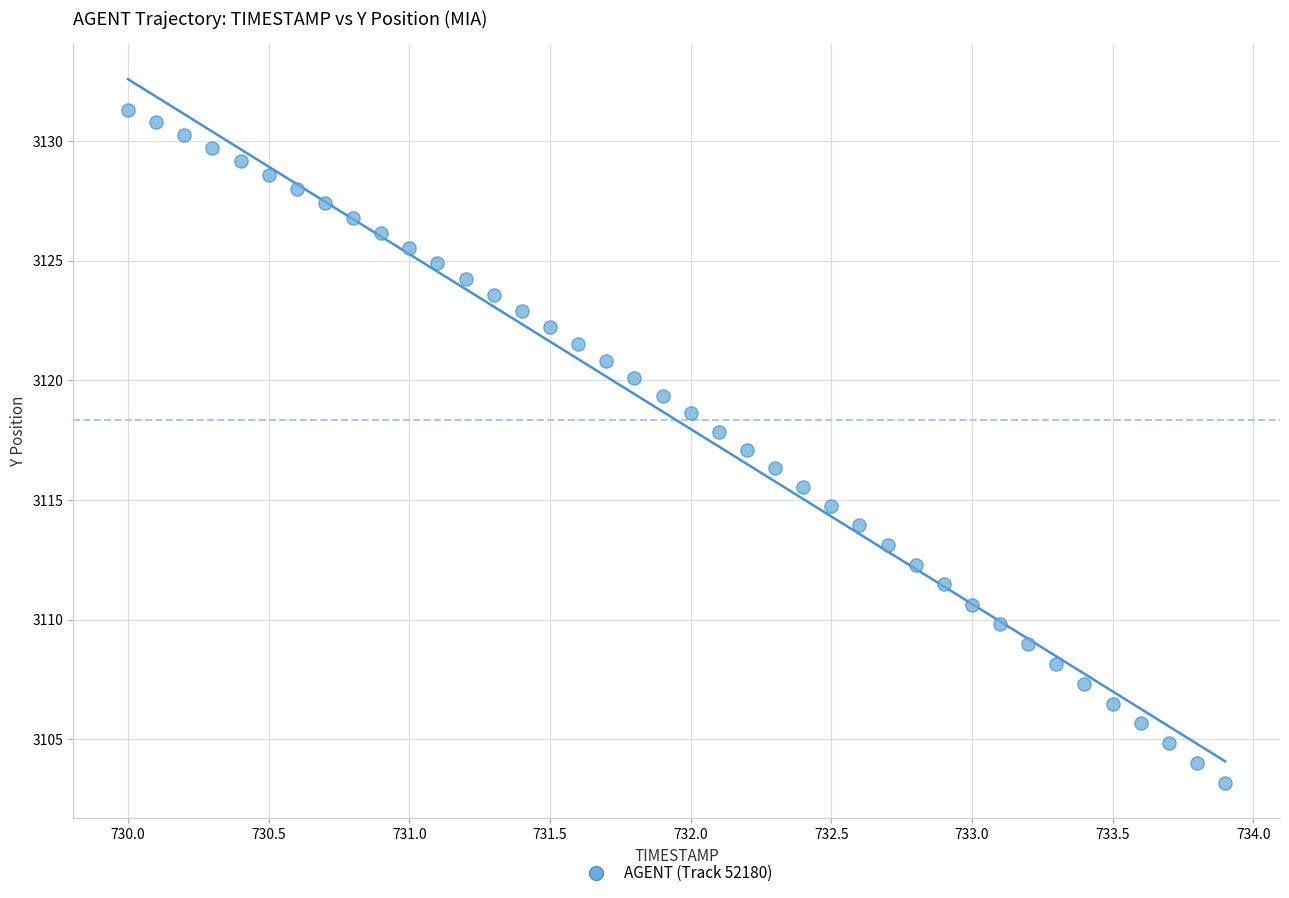

What is the range of Y values (max minus min)?

28.1